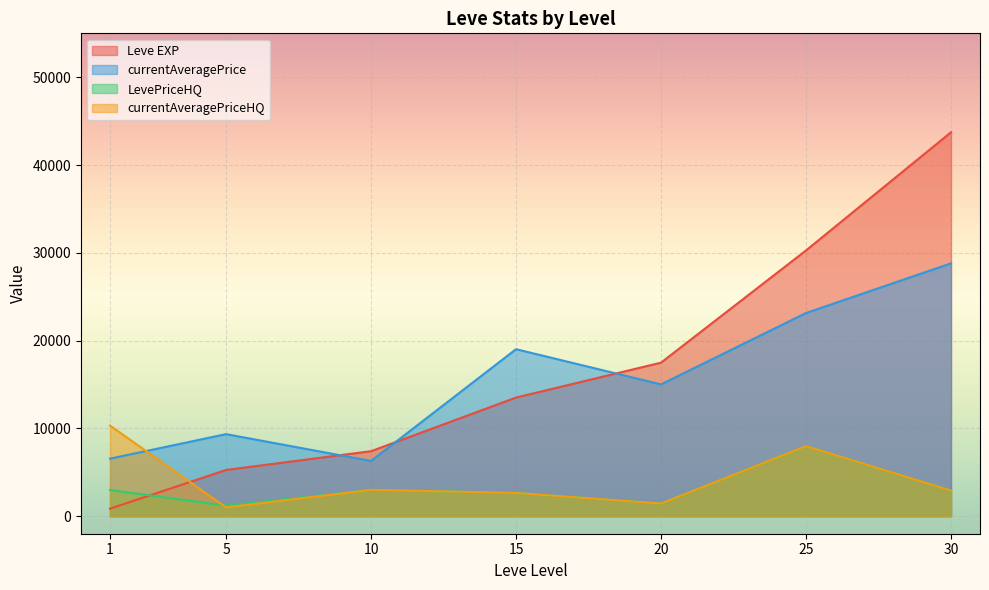

Between which two adjacent categories do currentAveragePriceHQ and Leve EXP first intersect?

1 and 5